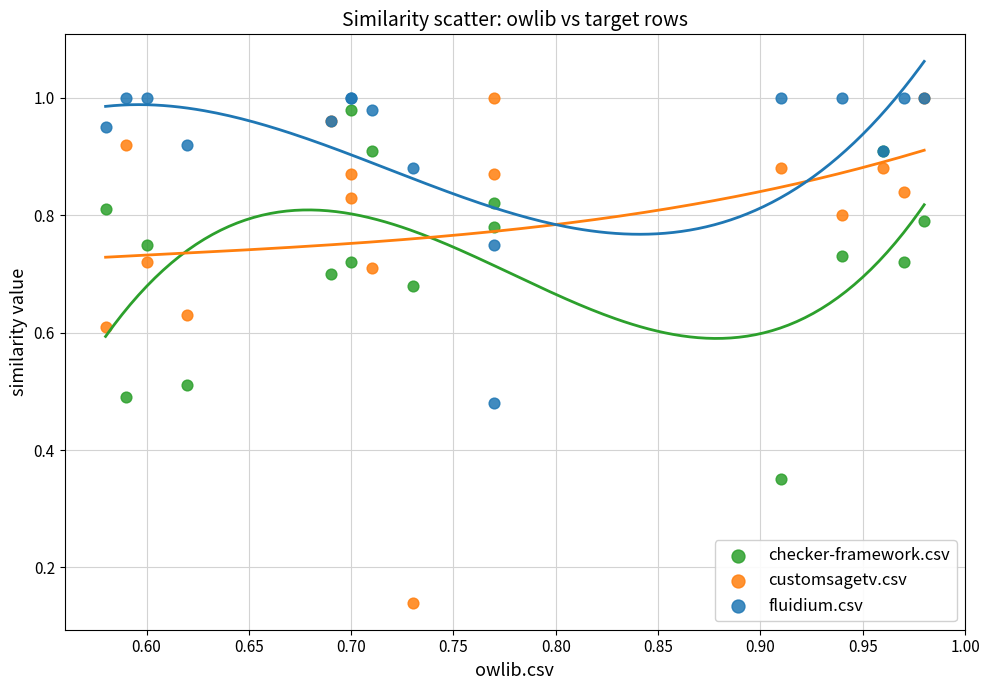

What are all the series names shown in the legend?

checker-framework.csv, customsagetv.csv, fluidium.csv